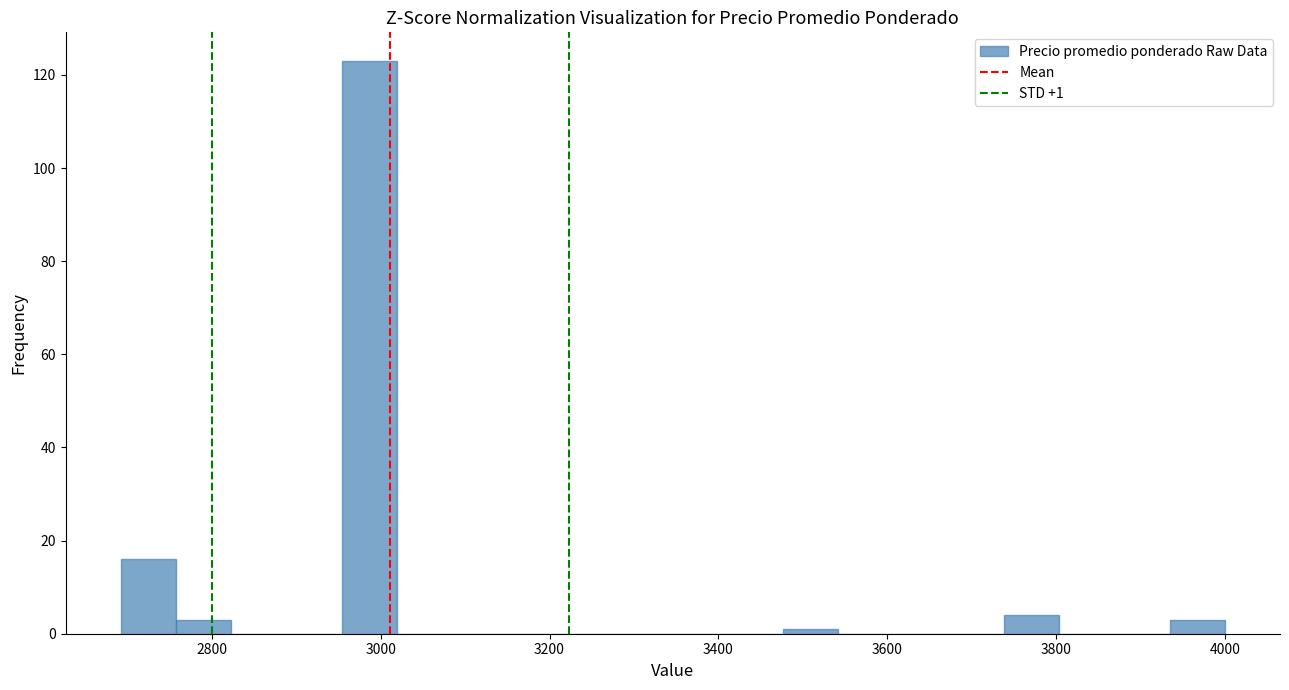

Read against the x-axis, roughly where is the centre of the tallest bar?

2980